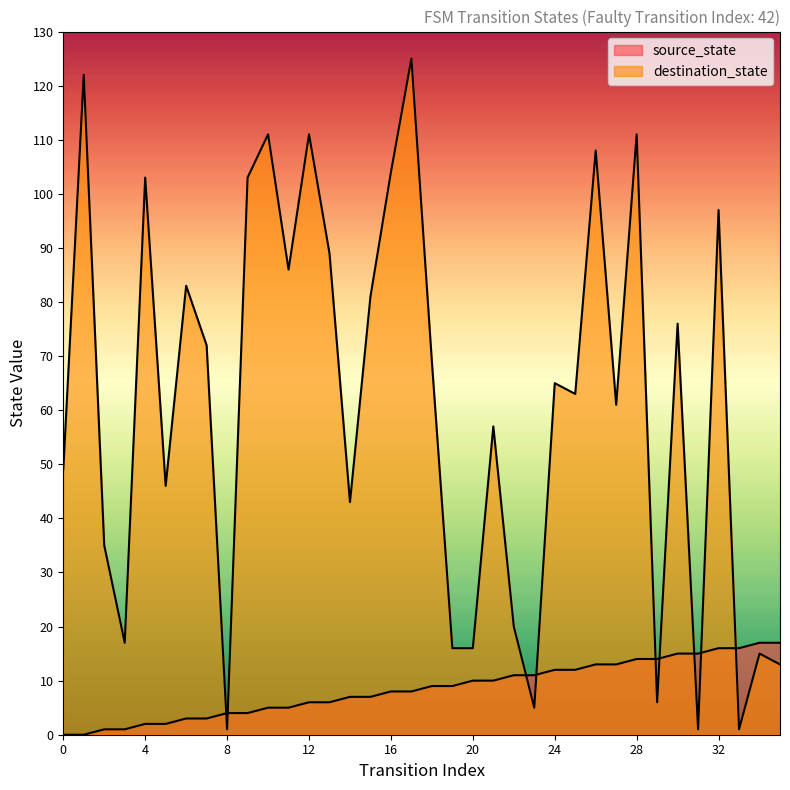

What are all the series names shown in the legend?

source_state, destination_state